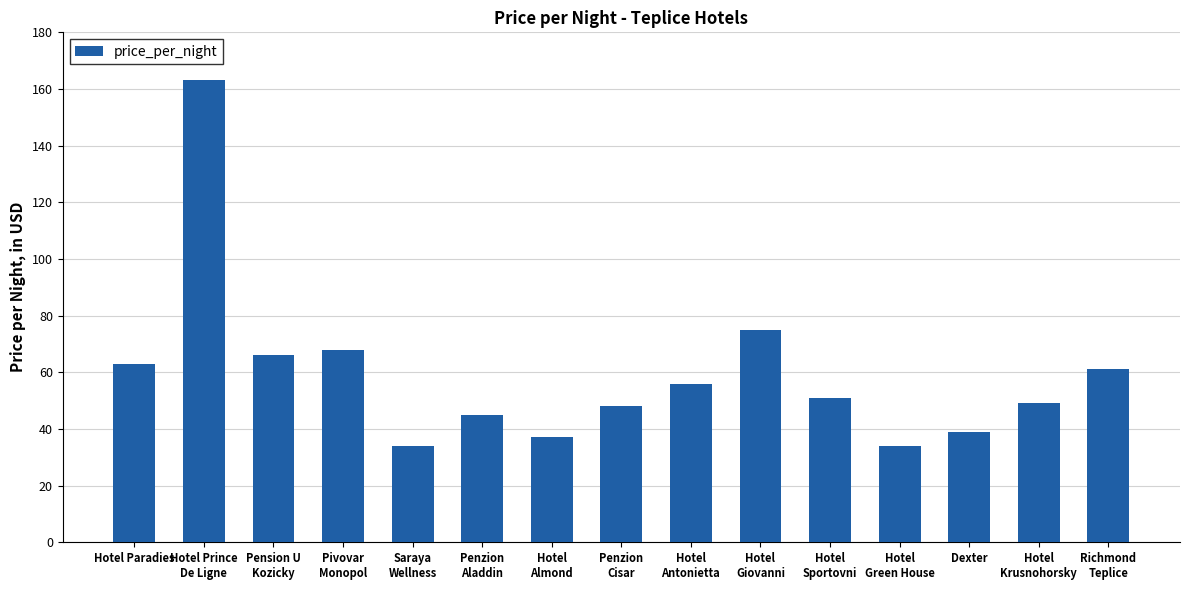

What is the label of the 4th bar from the right?

Hotel
Green House